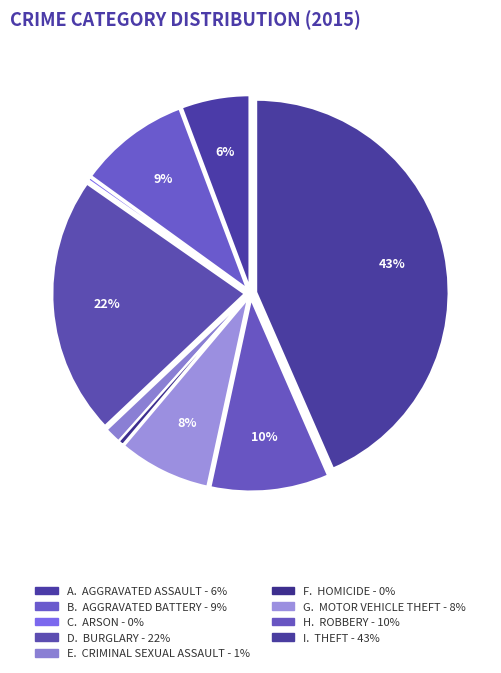

Is there a majority slice in this chart?

No